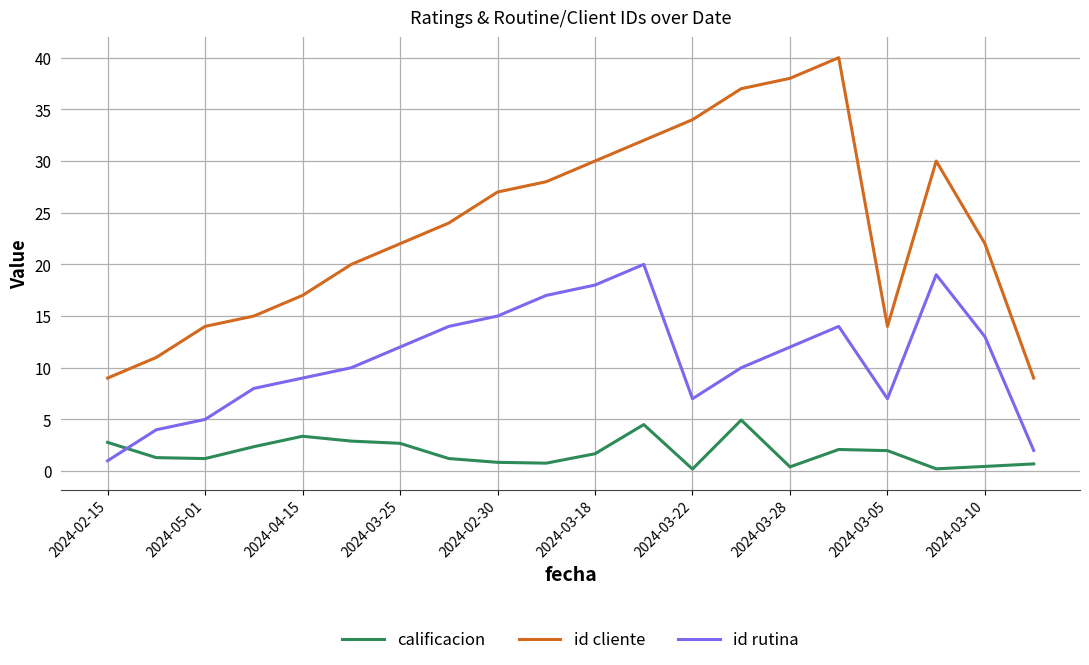

Rank the series by their maximum value, from lowest to highest.

calificacion, id rutina, id cliente